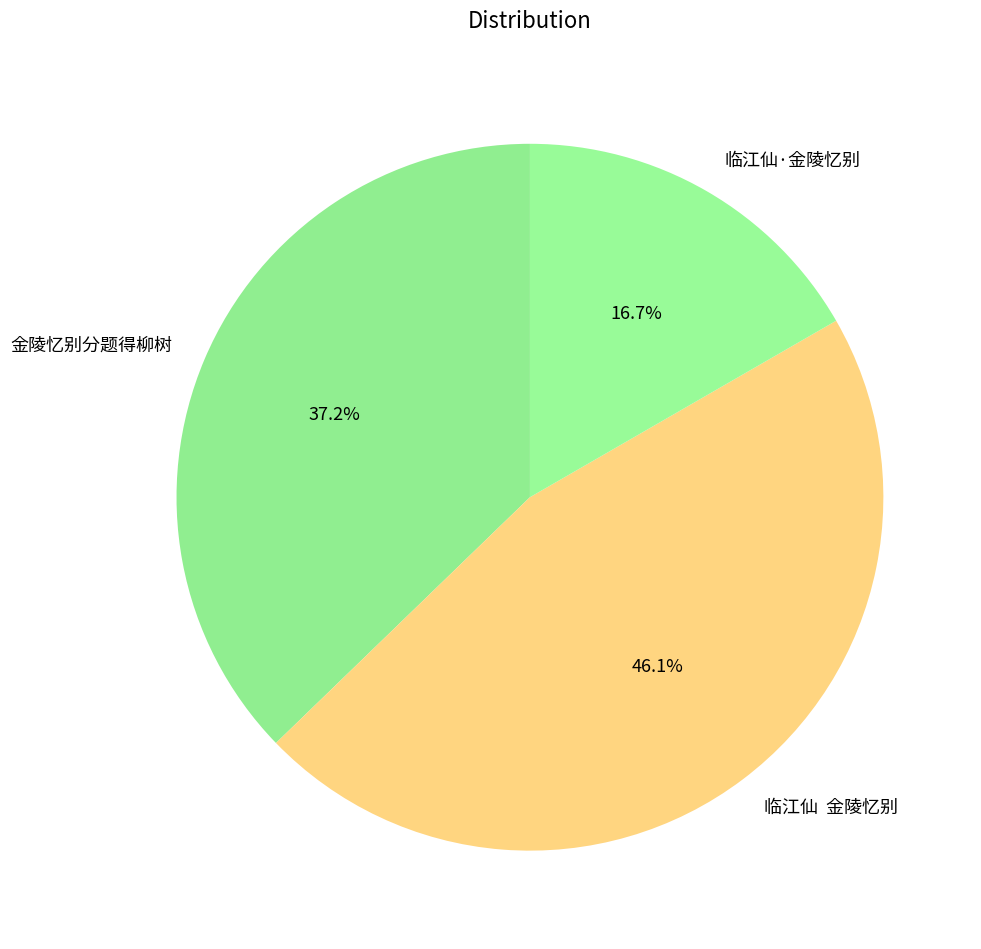

Is it true that 临江仙·金陵忆别 is 31% of the pie?

False